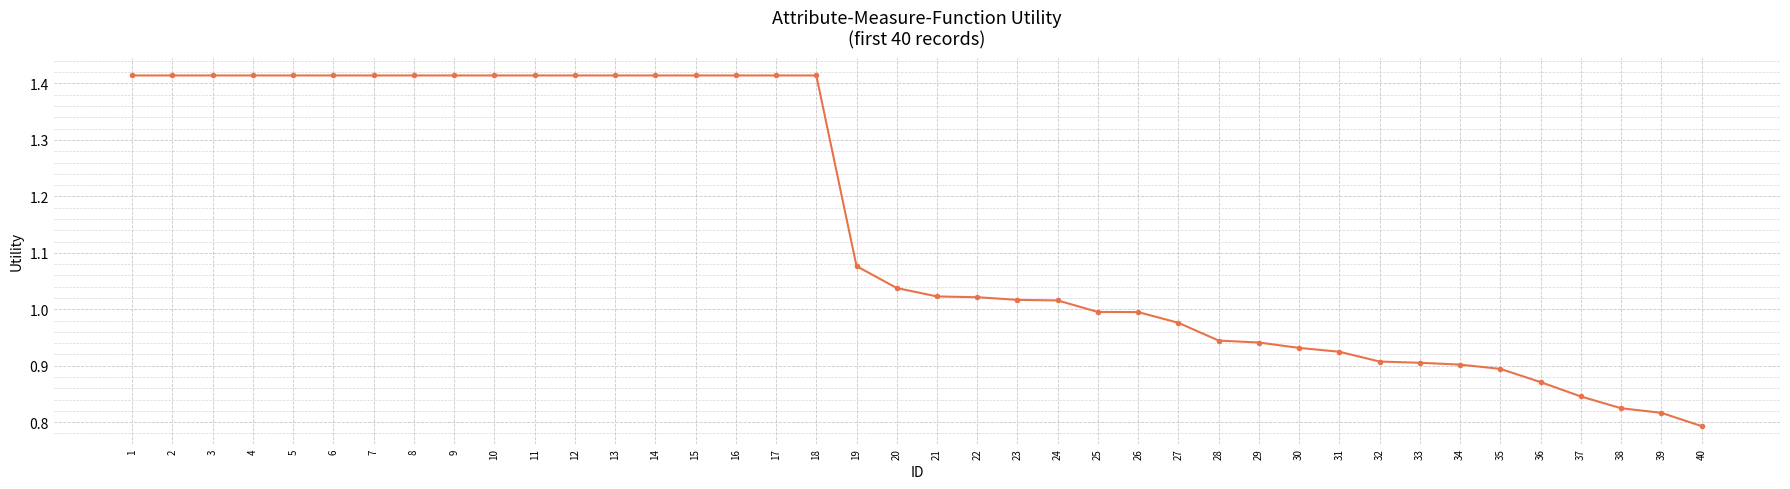

Is this an area chart (filled region under the line)?

No